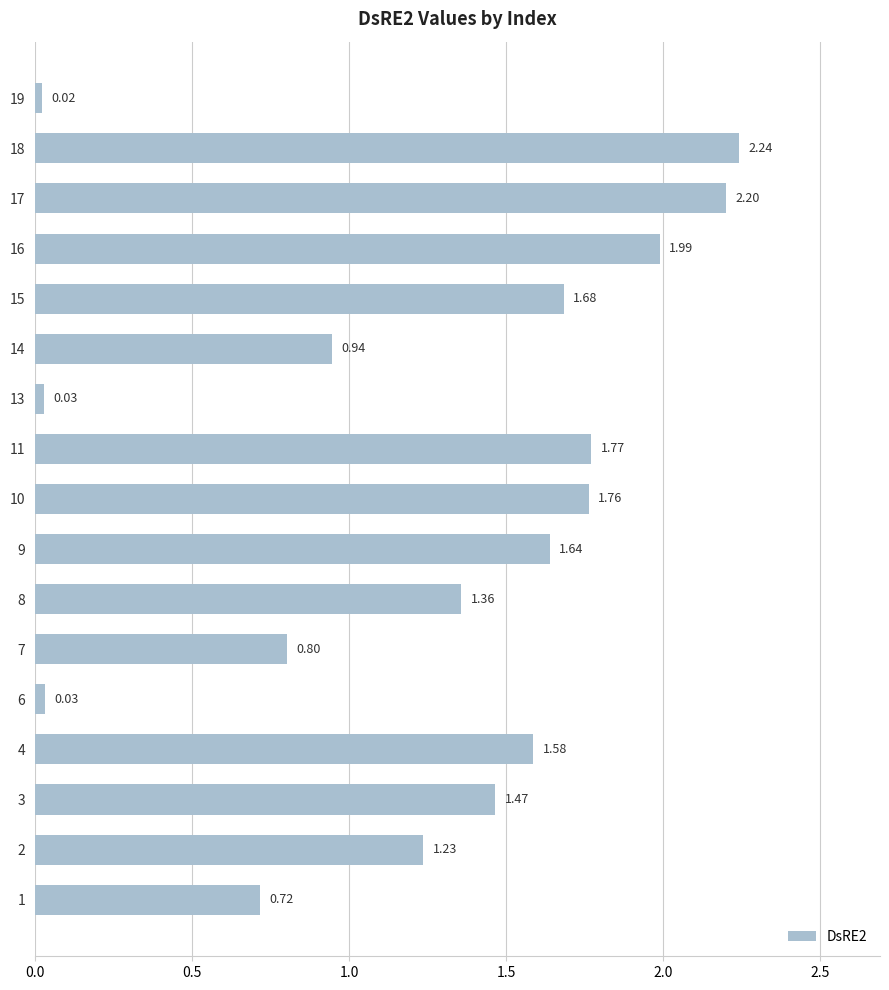

What is the sum of all values?

21.5